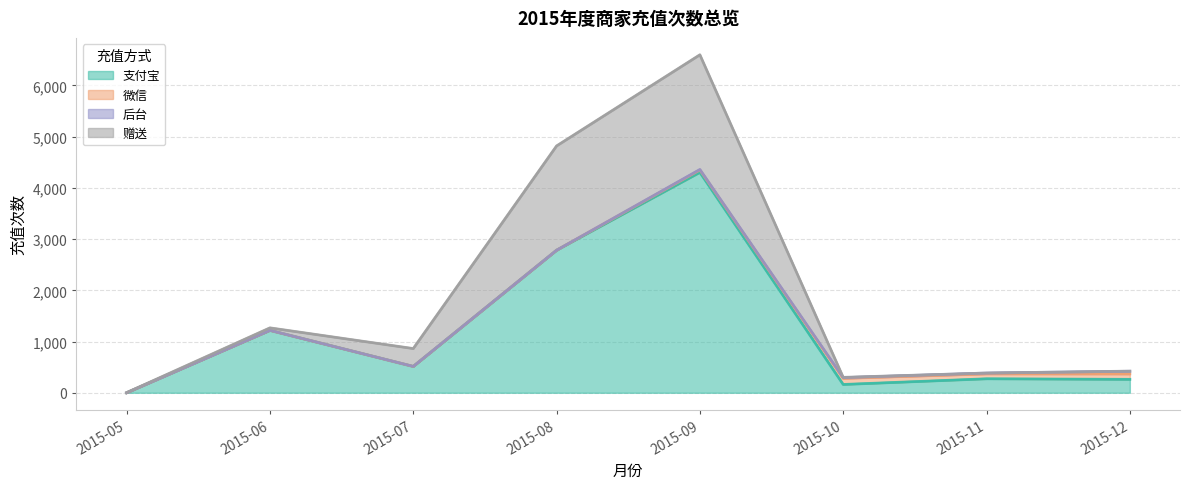

At how many categories does at least one series exceed 1063?

3